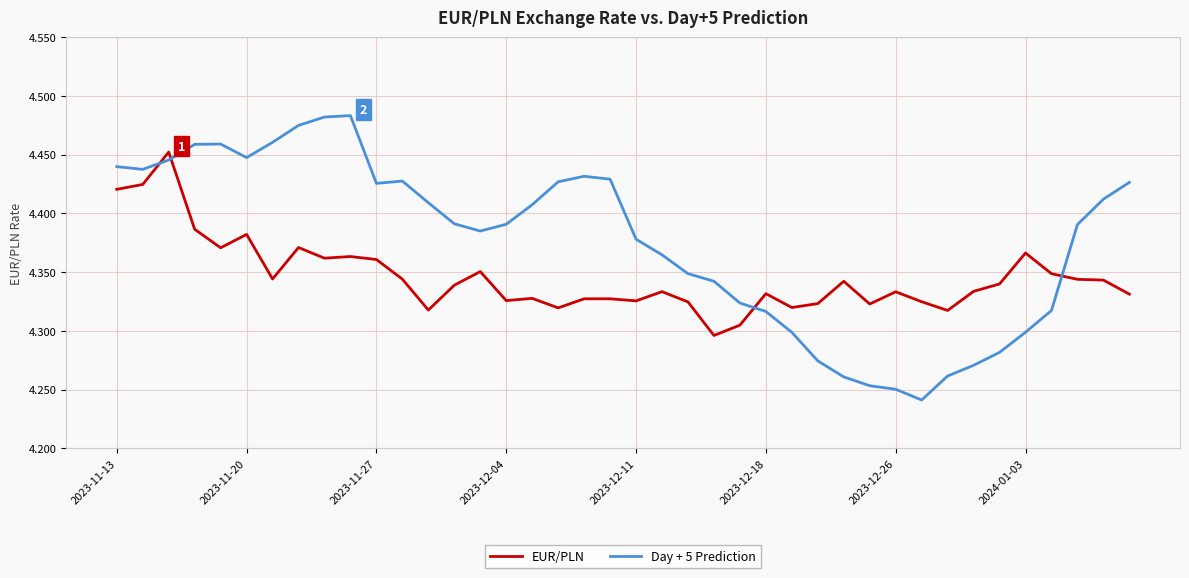

Rank the series by their average value, from highest to lowest.

Day + 5 Prediction, EUR/PLN